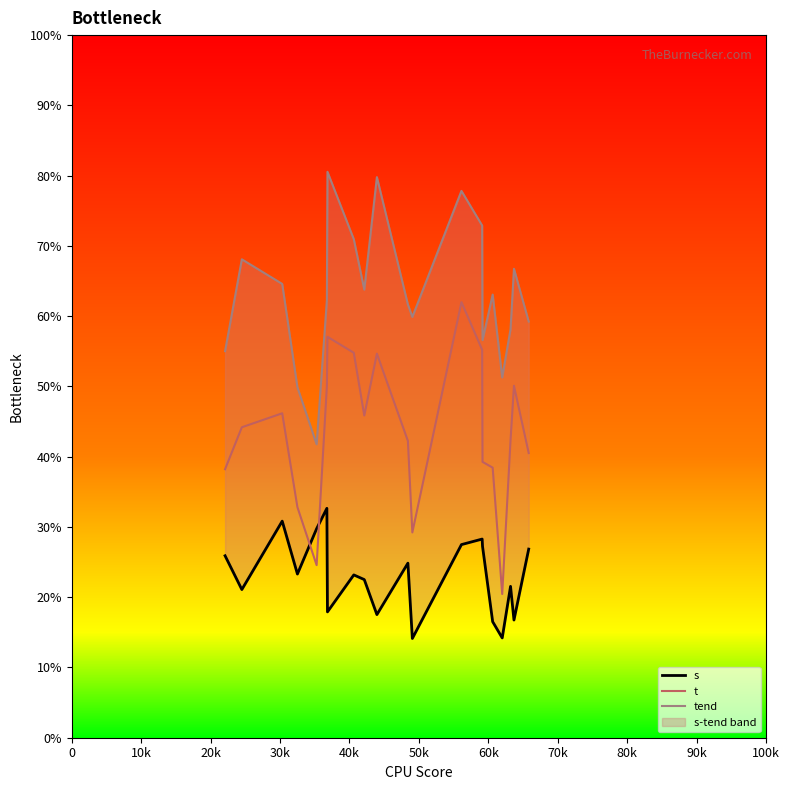

What is the minimum value for t?

20.5